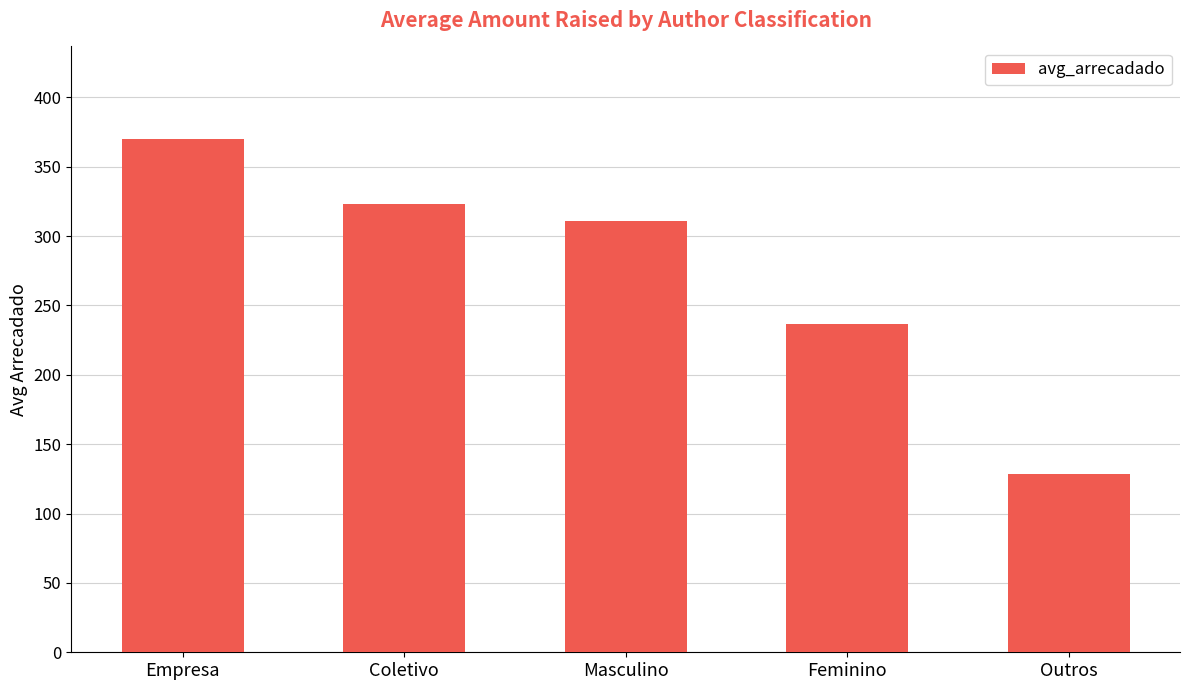

Reading left to right, transcribe all the data shown in this chart.

Empresa=370.0	Coletivo=323.0	Masculino=310.6	Feminino=236.7	Outros=128.3